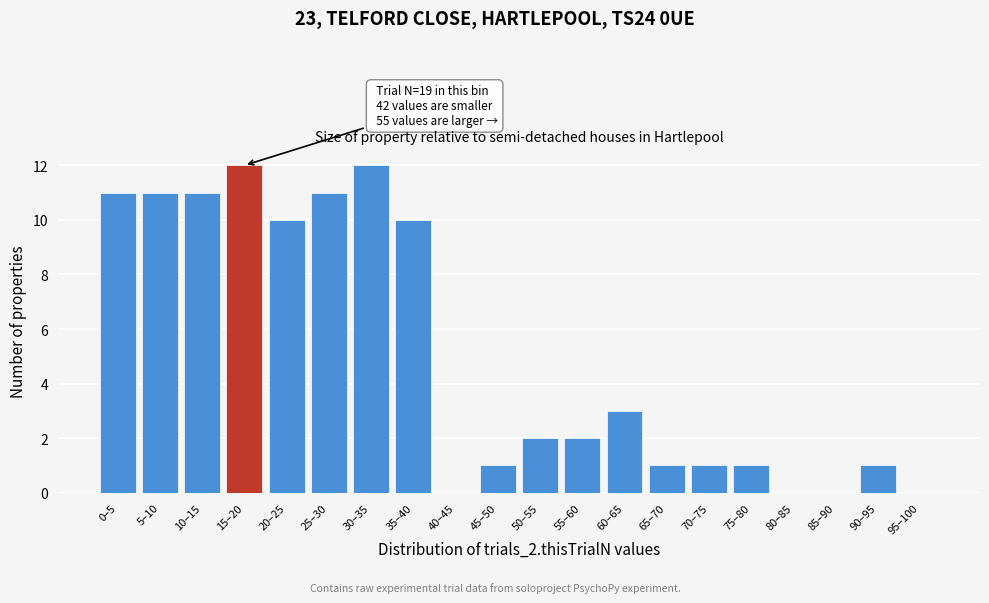

Reading left to right, transcribe all the data shown in this chart.

0–5=11	5–10=11	10–15=11	15–20=12	20–25=10	25–30=11	30–35=12	35–40=10	40–45=0	45–50=1	50–55=2	55–60=2	60–65=3	65–70=1	70–75=1	75–80=1	80–85=0	85–90=0	90–95=1	95–100=0